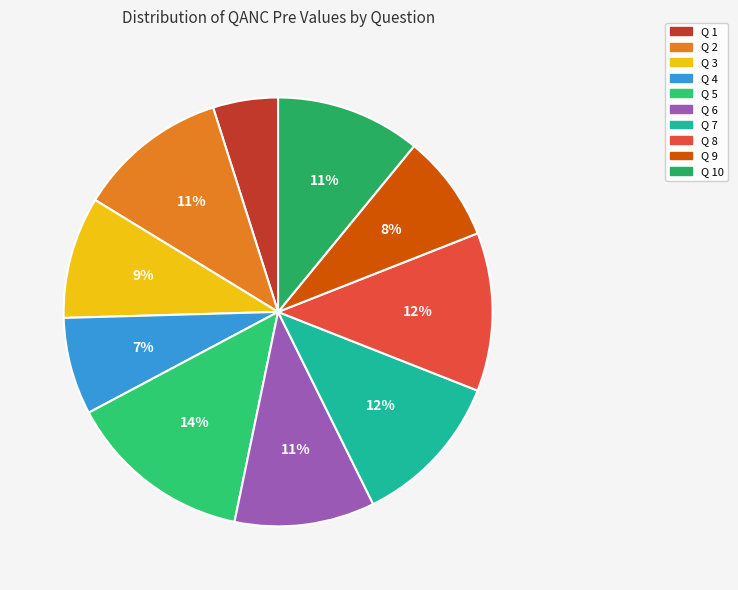

Rank the categories by value from highest to lowest.

Q 5, Q 8, Q 7, Q 2, Q 10, Q 6, Q 3, Q 9, Q 4, Q 1